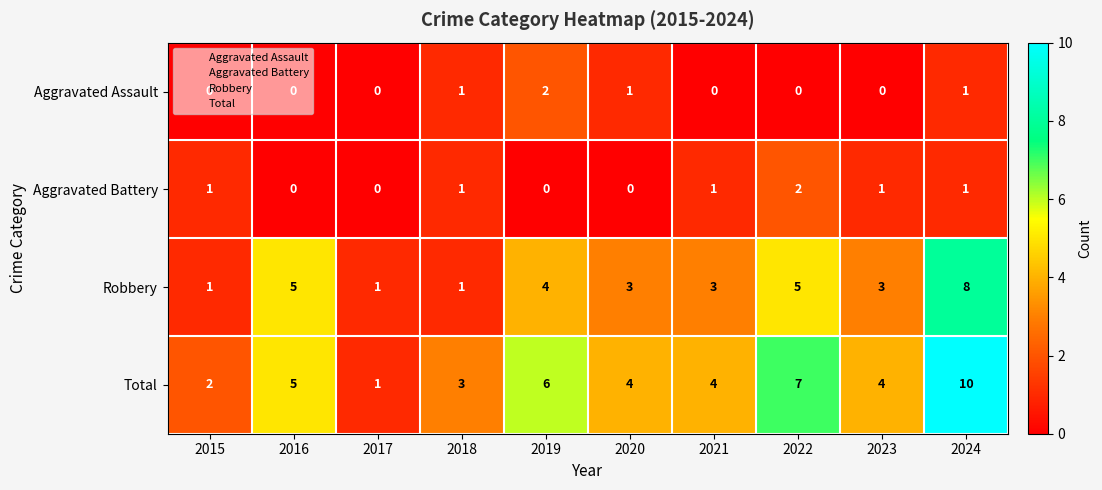

Count the number of data series in this chart.

4